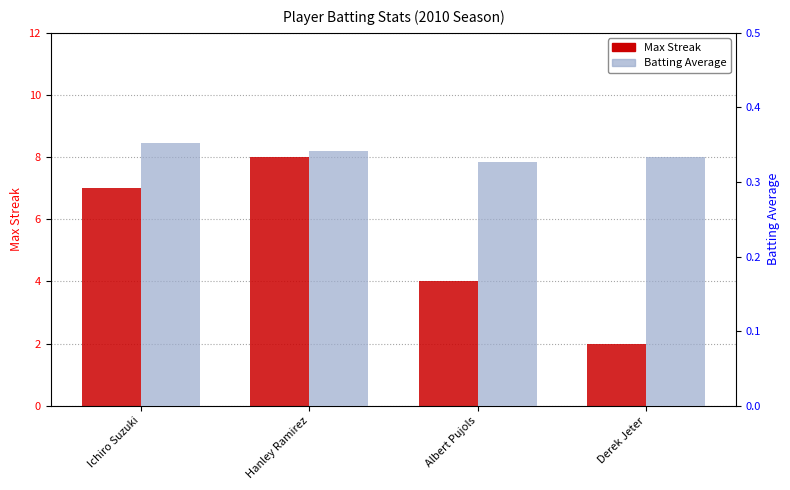

Which series has the largest total across all categories?

Max Streak